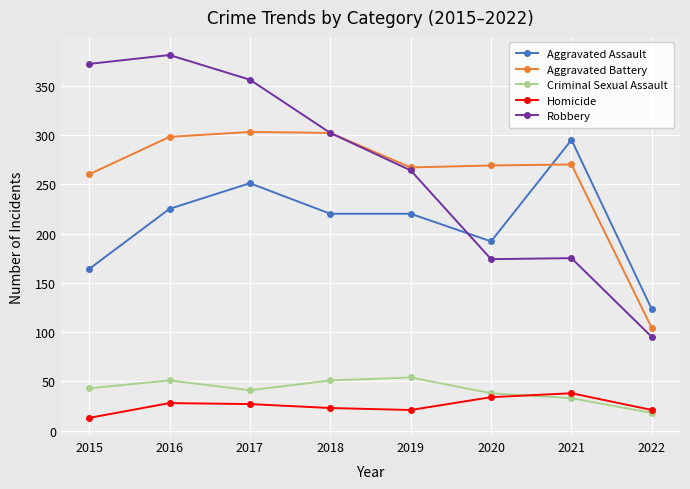

Count the Aggravated Assault values in the range 192 to 251.

5